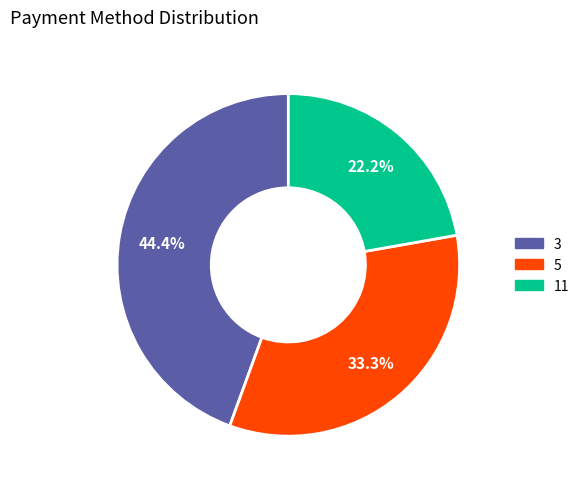

What is the total percentage of 5 and 3?

77.8%